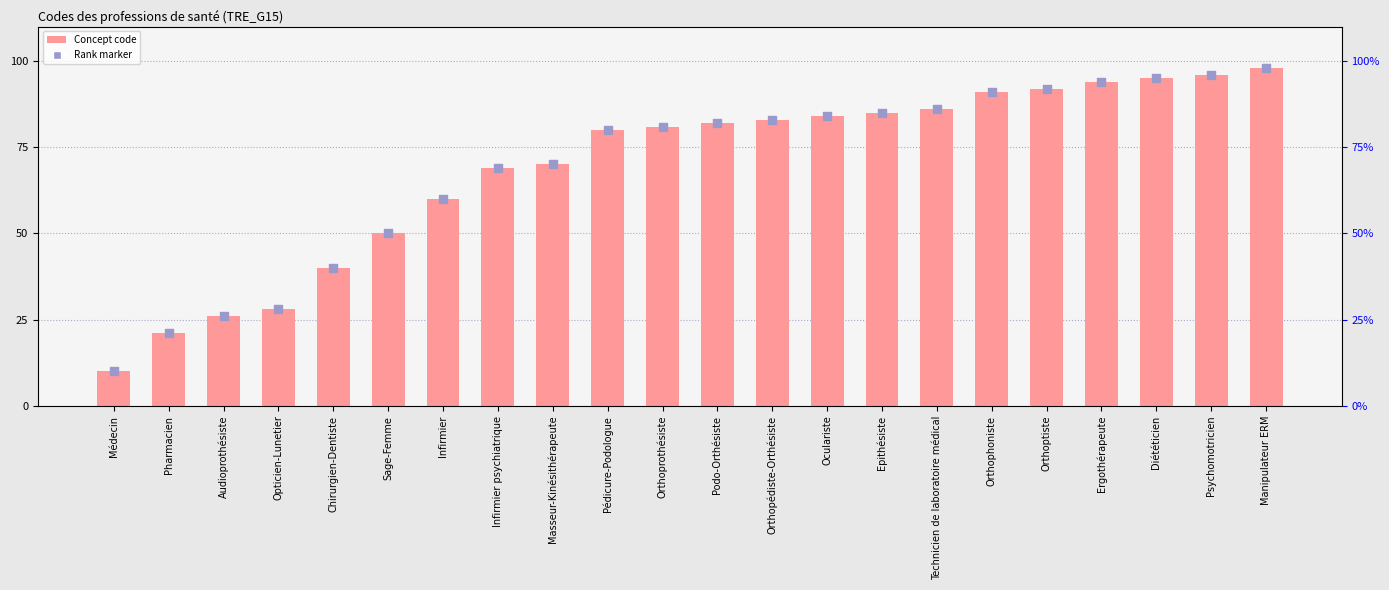

Approximately how many times larger is the value at Manipulateur ERM compared to Ergothérapeute?

1.0